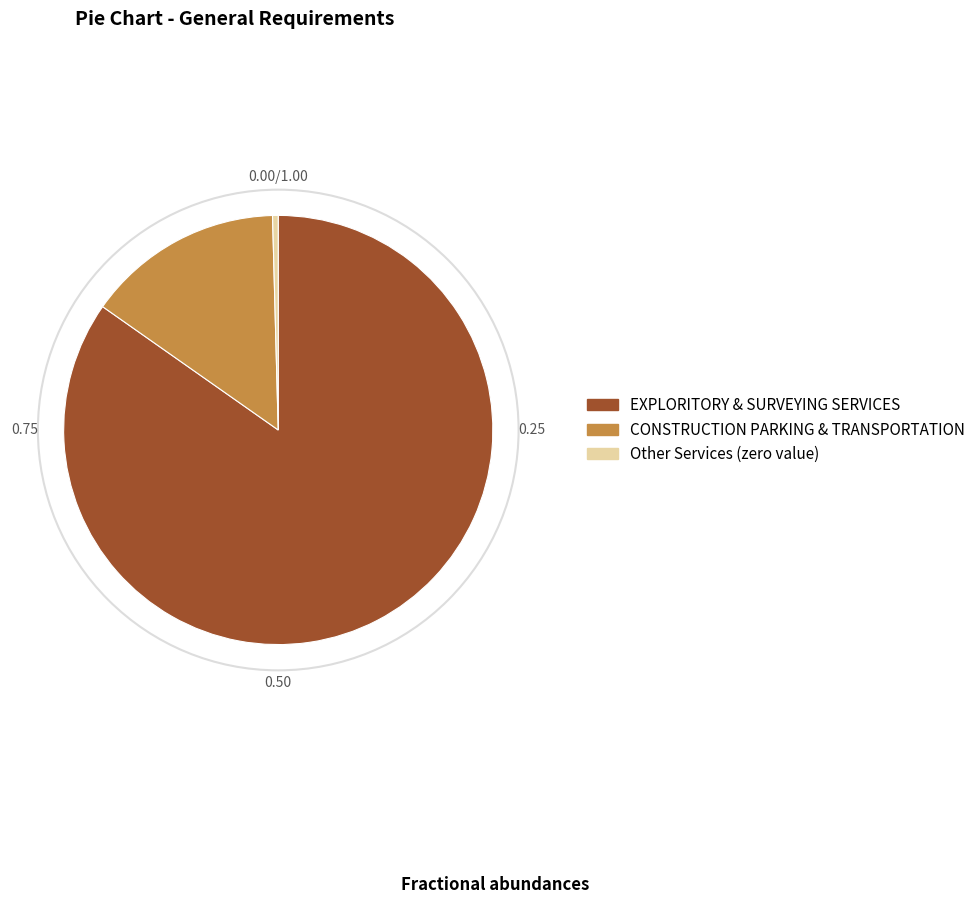

Combined, do Other Services (zero value) and EXPLORITORY & SURVEYING SERVICES account for over 50%?

Yes